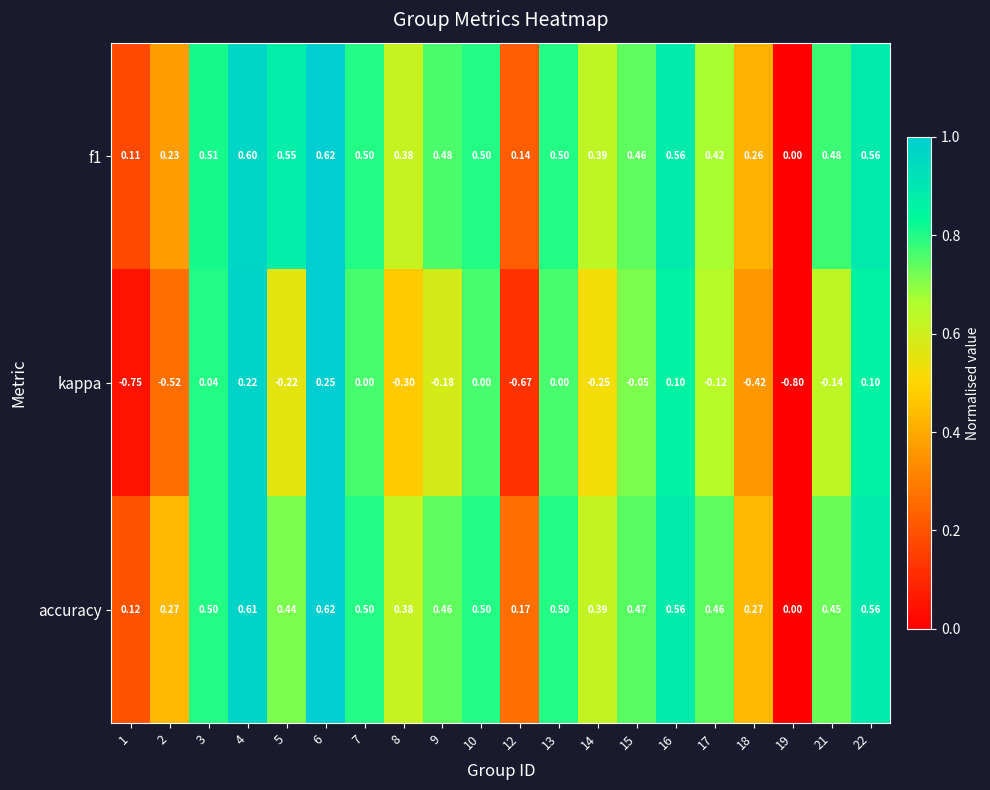

How many values in the kappa series are below 0?

12